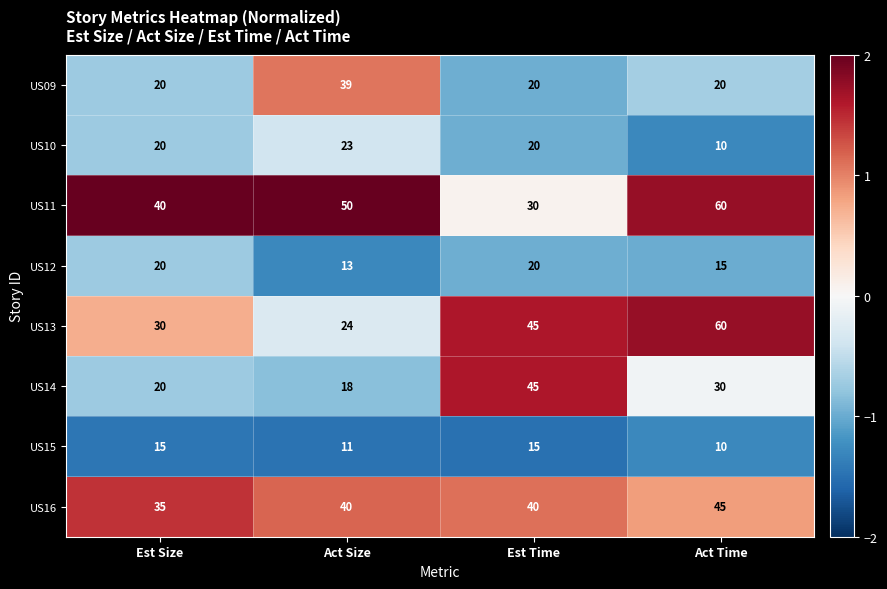

The value of US09 at Est Time is 12. True or false?

False